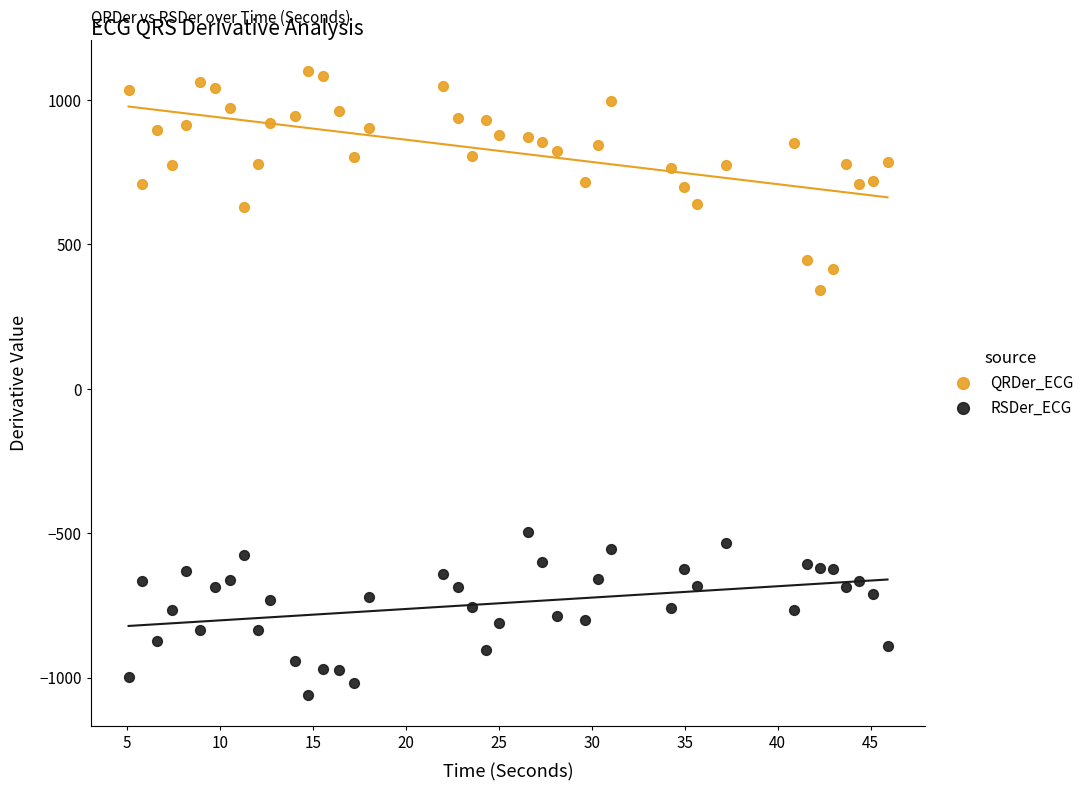

Which series contains the lowest Y value?

RSDer_ECG